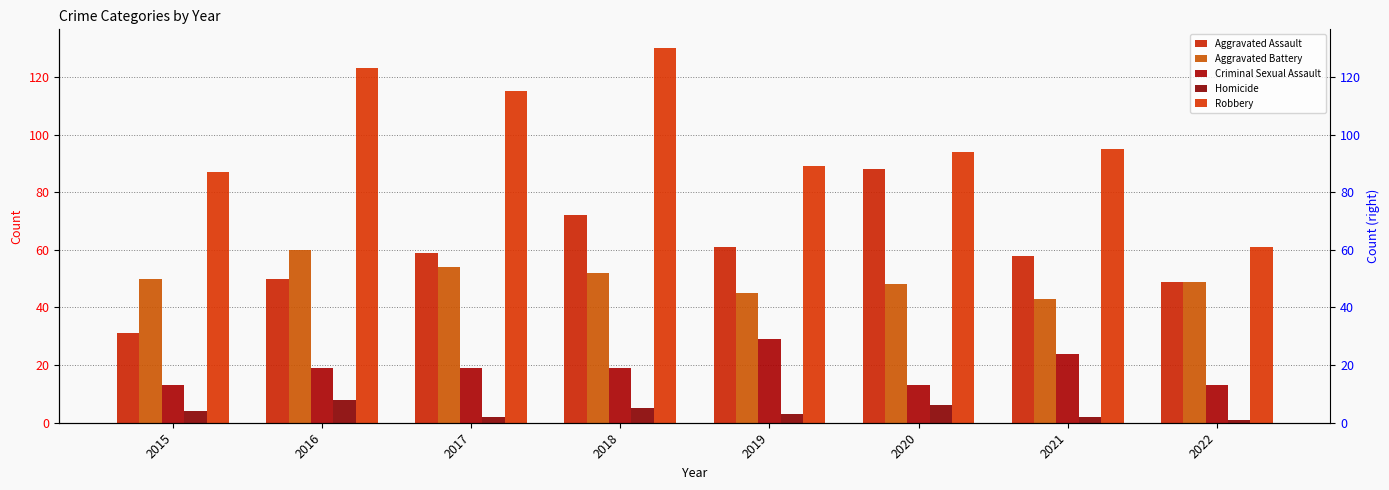

Is the value of Aggravated Battery at 2018 greater than the value of Robbery at 2019?

No